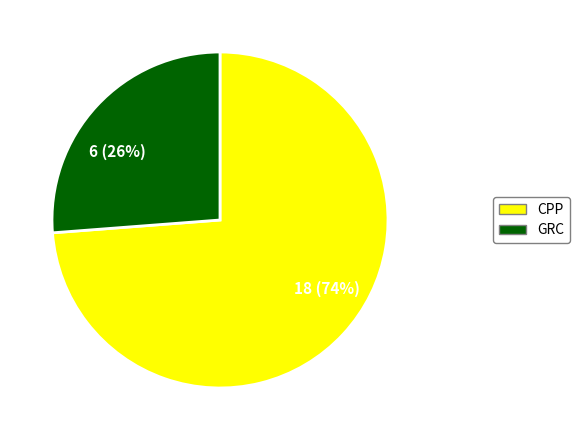

Do 18 (74%) and 6 (26%) together represent more than half of the pie?

Yes